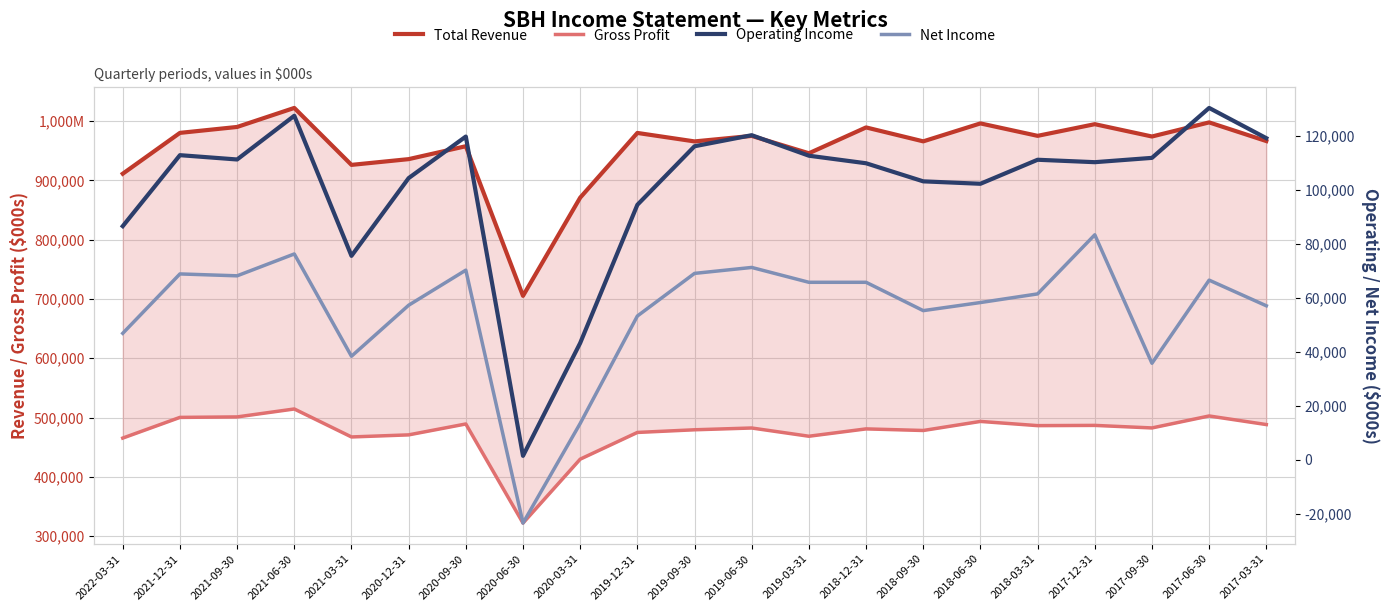

How many interior local valleys does the Gross Profit series have?

6